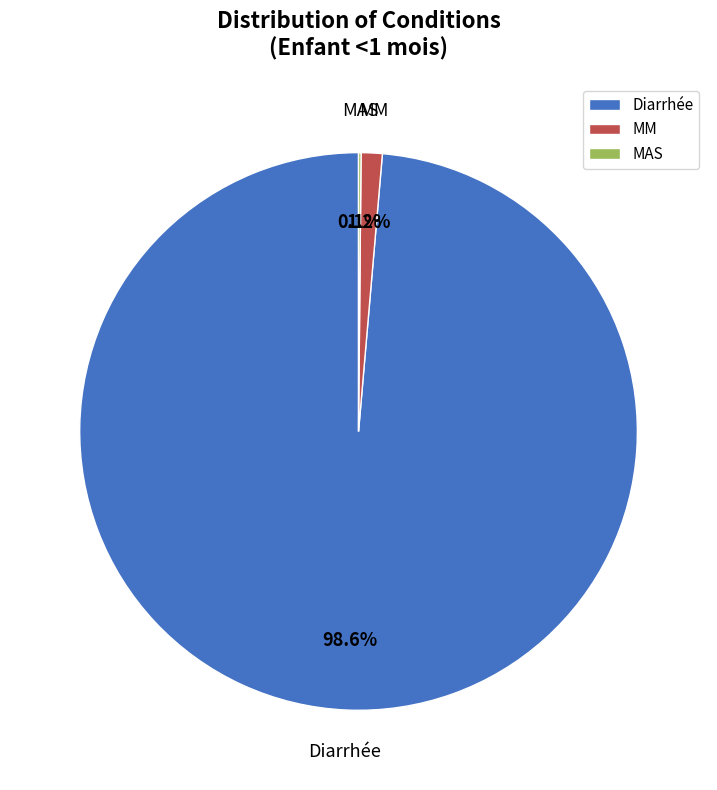

Between Diarrhée and MM, which is larger?

Diarrhée